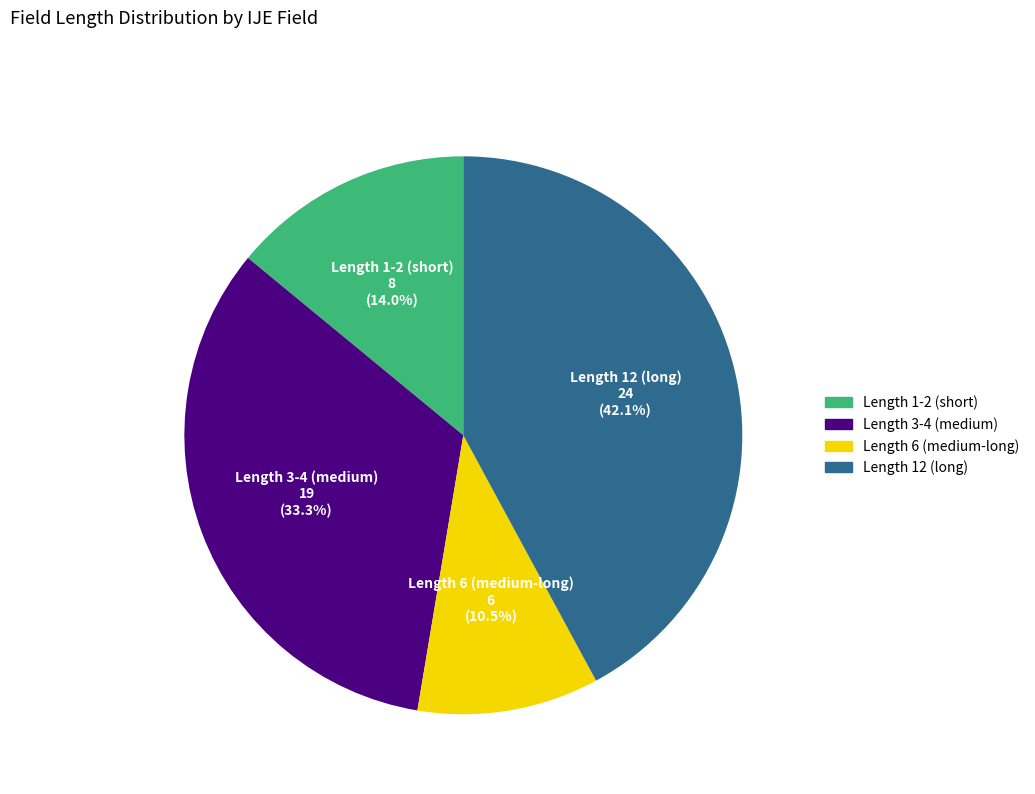

Is there any slice that represents more than half of the pie?

No